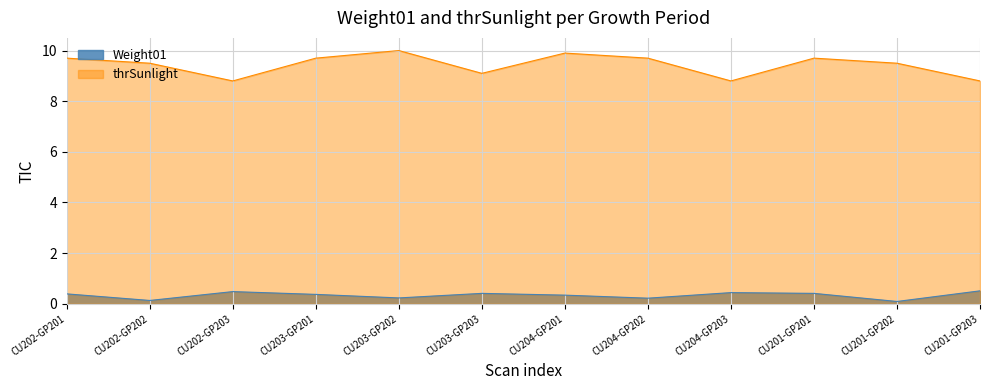

List the series in order of their overall mean, highest first.

thrSunlight, Weight01